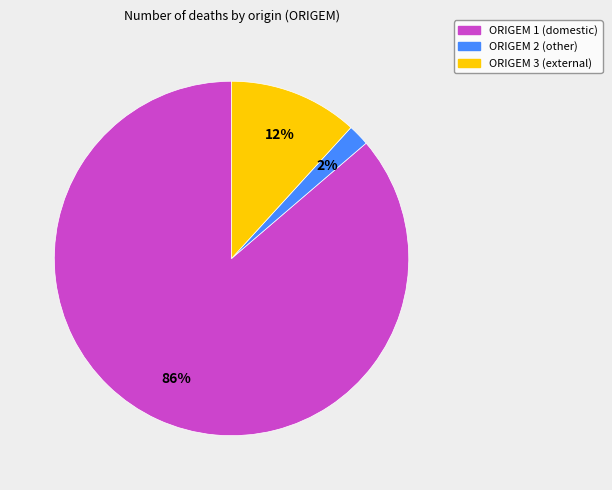

To the nearest percent, what percentage of the pie is ORIGEM 2?

2%